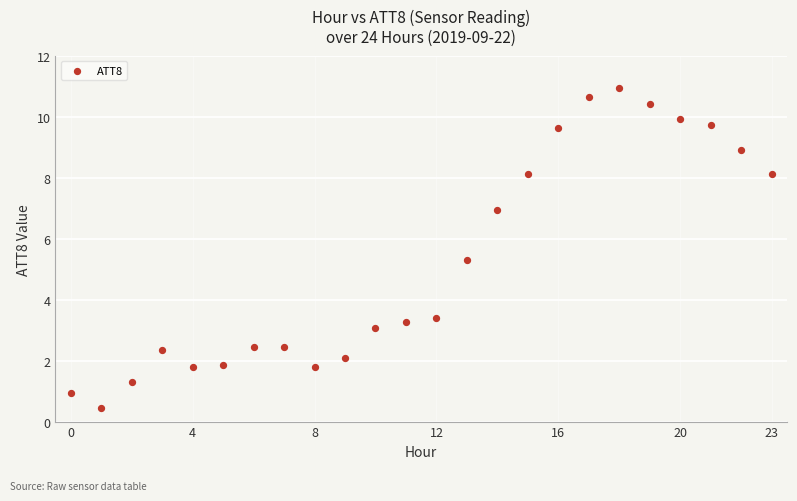

What Y value in the scatter plot is closest to 5?

5.3